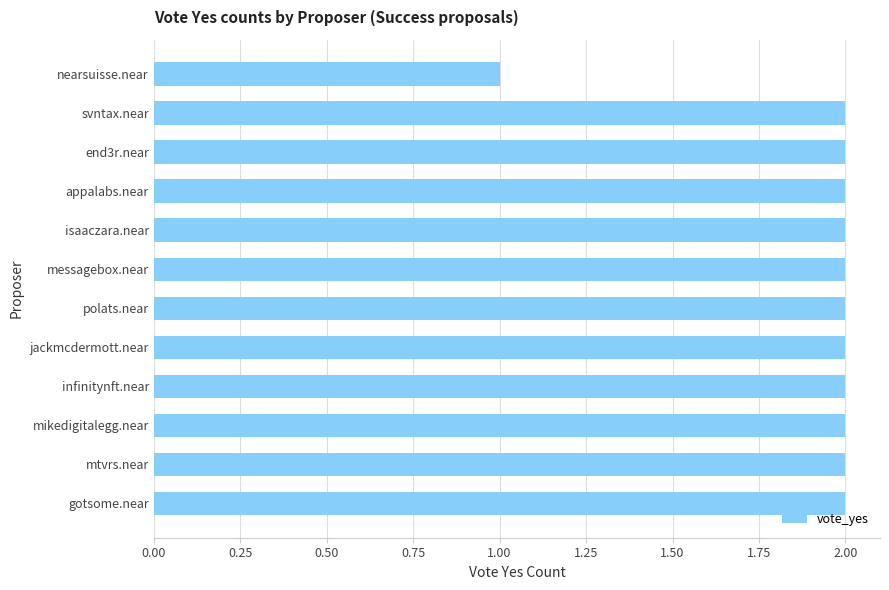

Which label corresponds to the smallest value in the chart?

nearsuisse.near